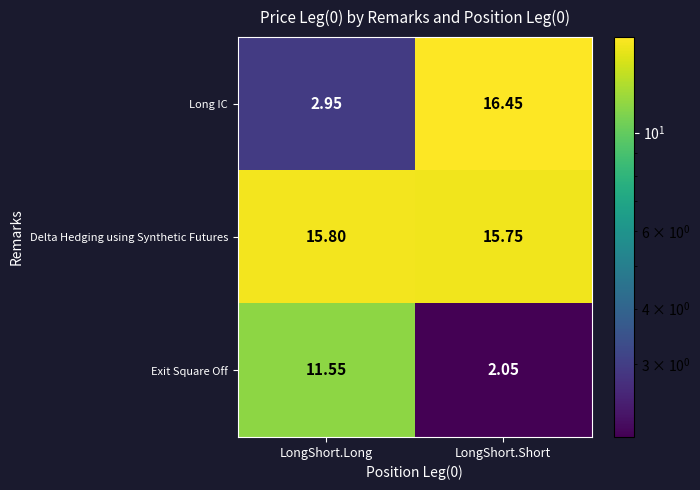

List the series in order of their overall mean, lowest first.

Exit Square Off, Long IC, Delta Hedging using Synthetic Futures